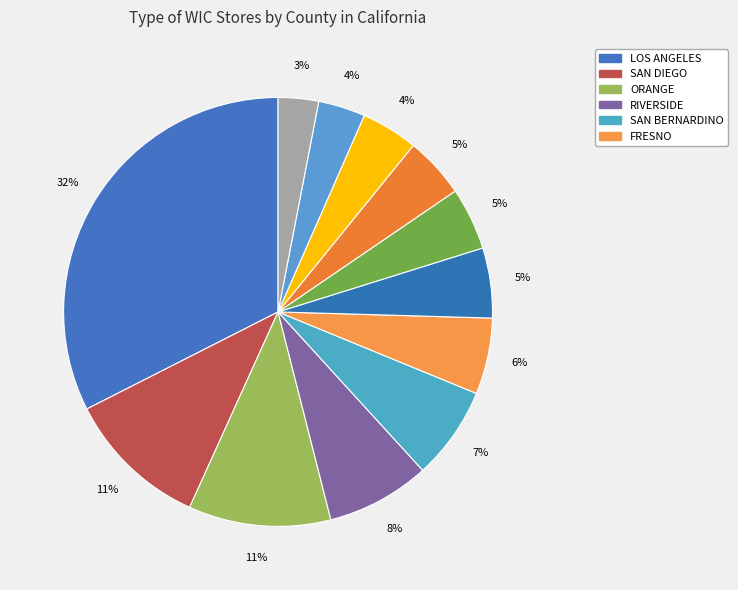

To the nearest percent, what is the average slice percentage?

8%